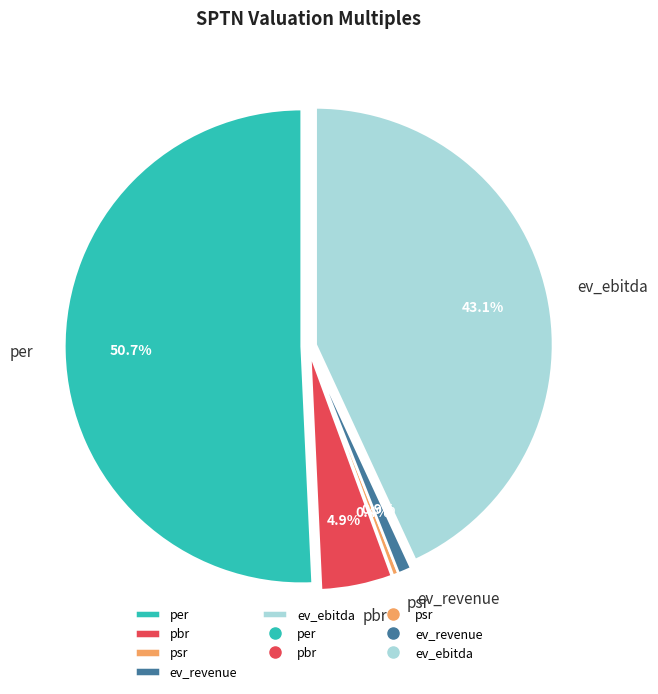

Is there a majority slice in this chart?

Yes